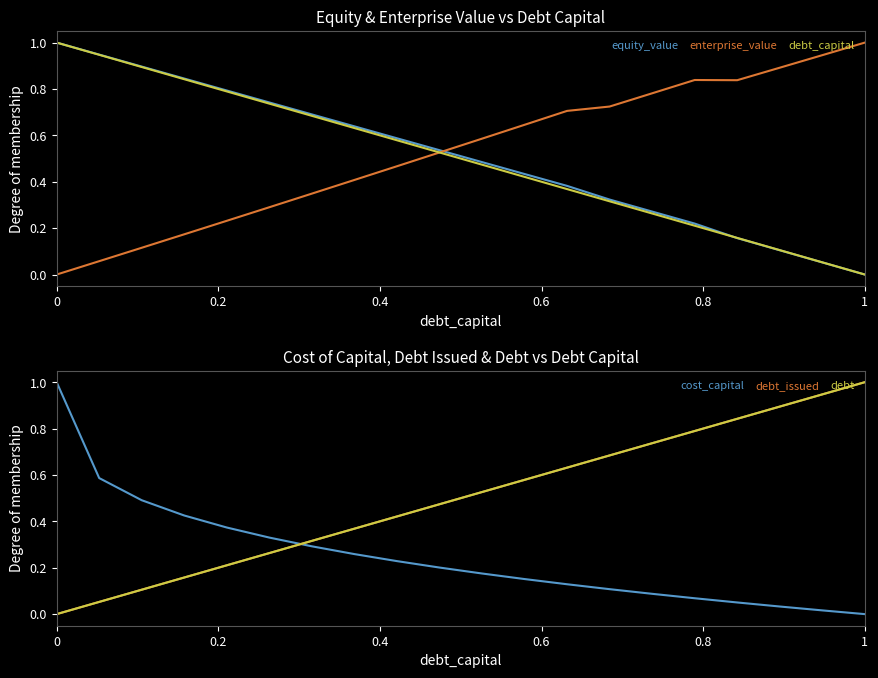

What is the maximum value for enterprise_value?

1.0